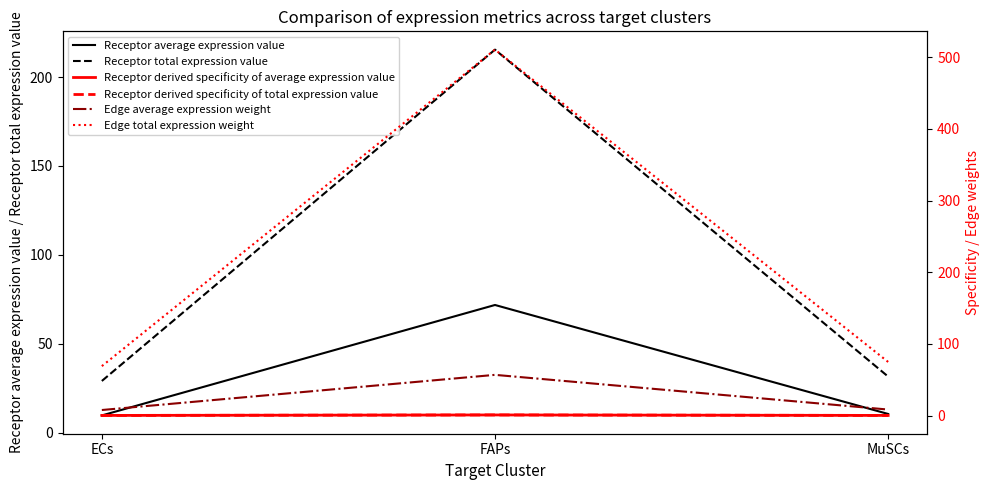

Count the Receptor derived specificity of average expression value values in the range 0 to 1.

3